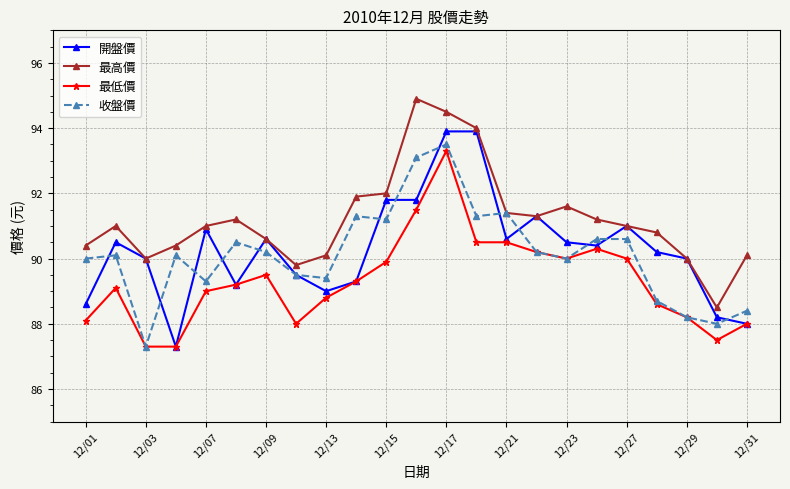

How many distinct data groups are displayed?

4